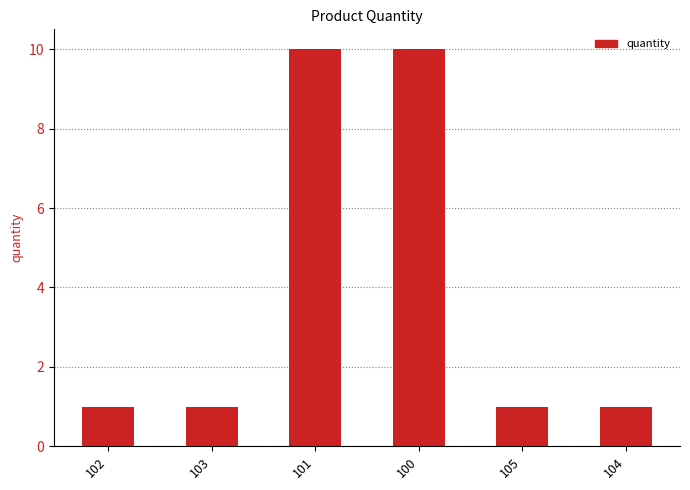

The chart shows a value of 1 at 102. True or false?

True